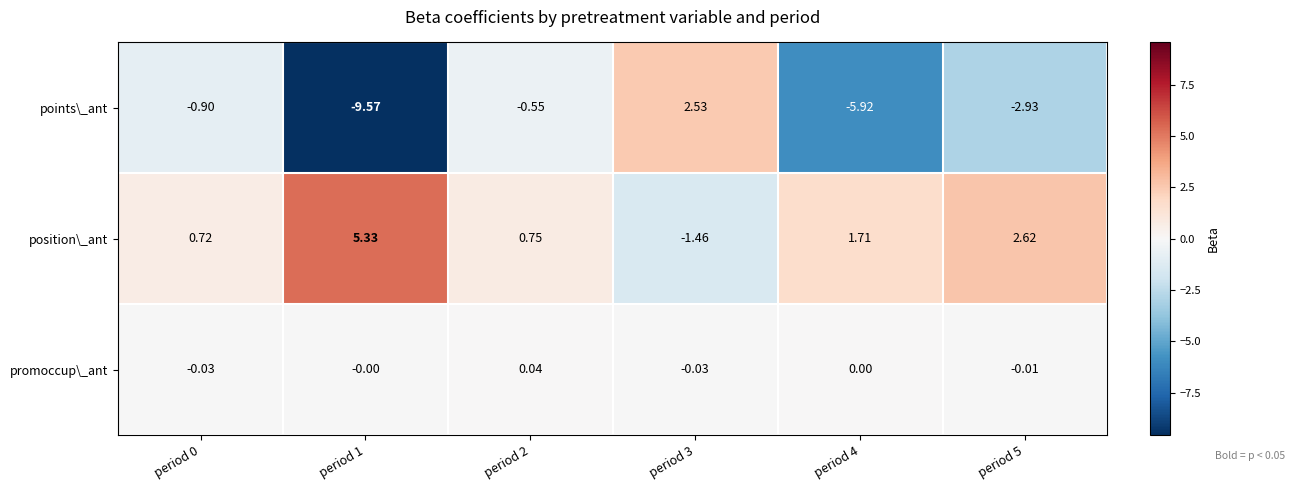

Rank the series by their average value, from highest to lowest.

position\_ant, promoccup\_ant, points\_ant